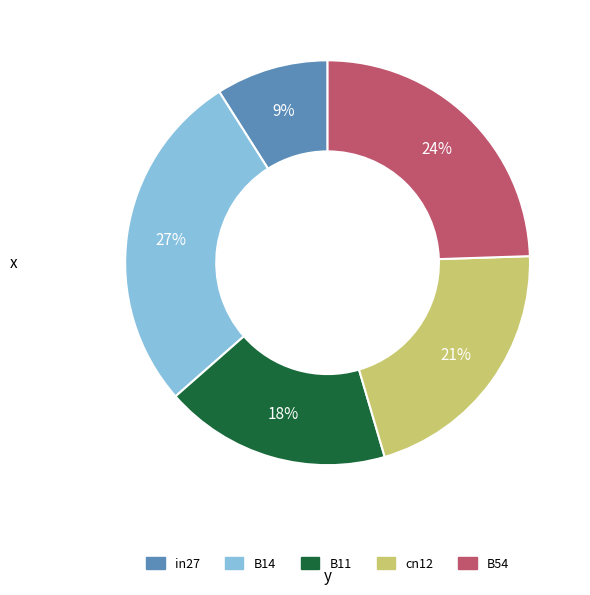

Does cn12 represent more than half of the total?

No